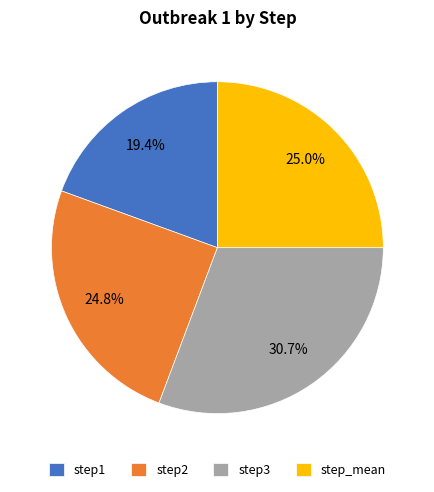

What percentage is the step1 slice, to the nearest percent?

19%